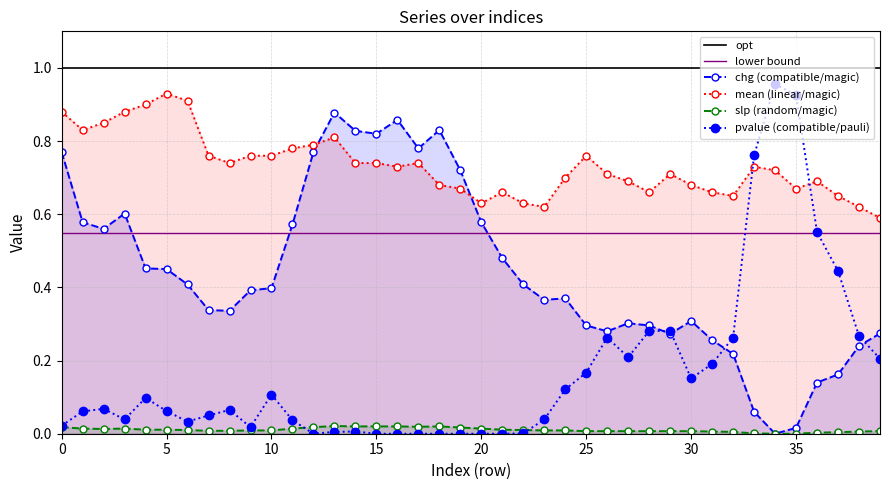

At which category does mean reach its first local valley?

1